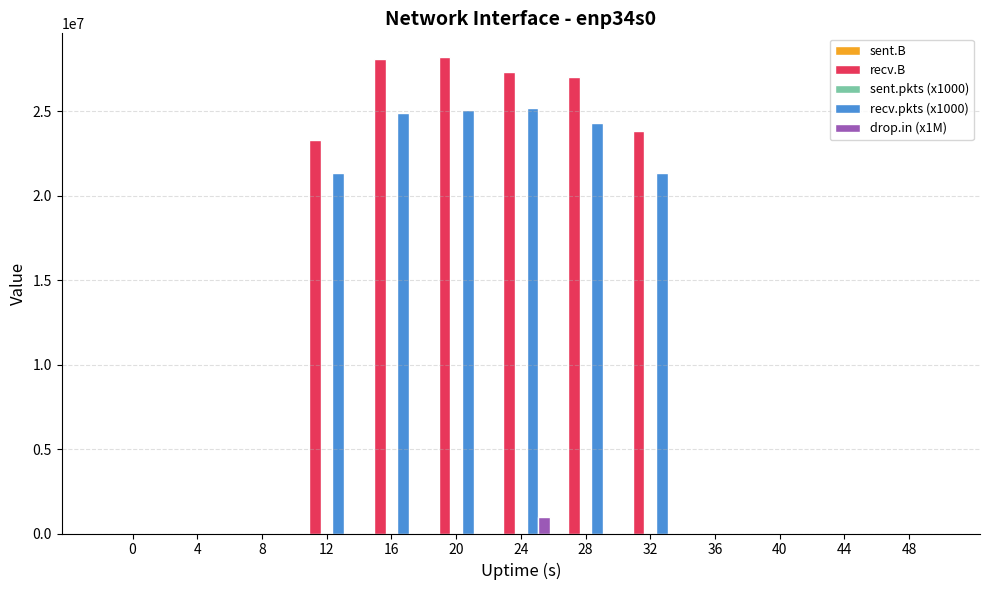

How many values in the recv.pkts (x1000) series exceed 0?

6